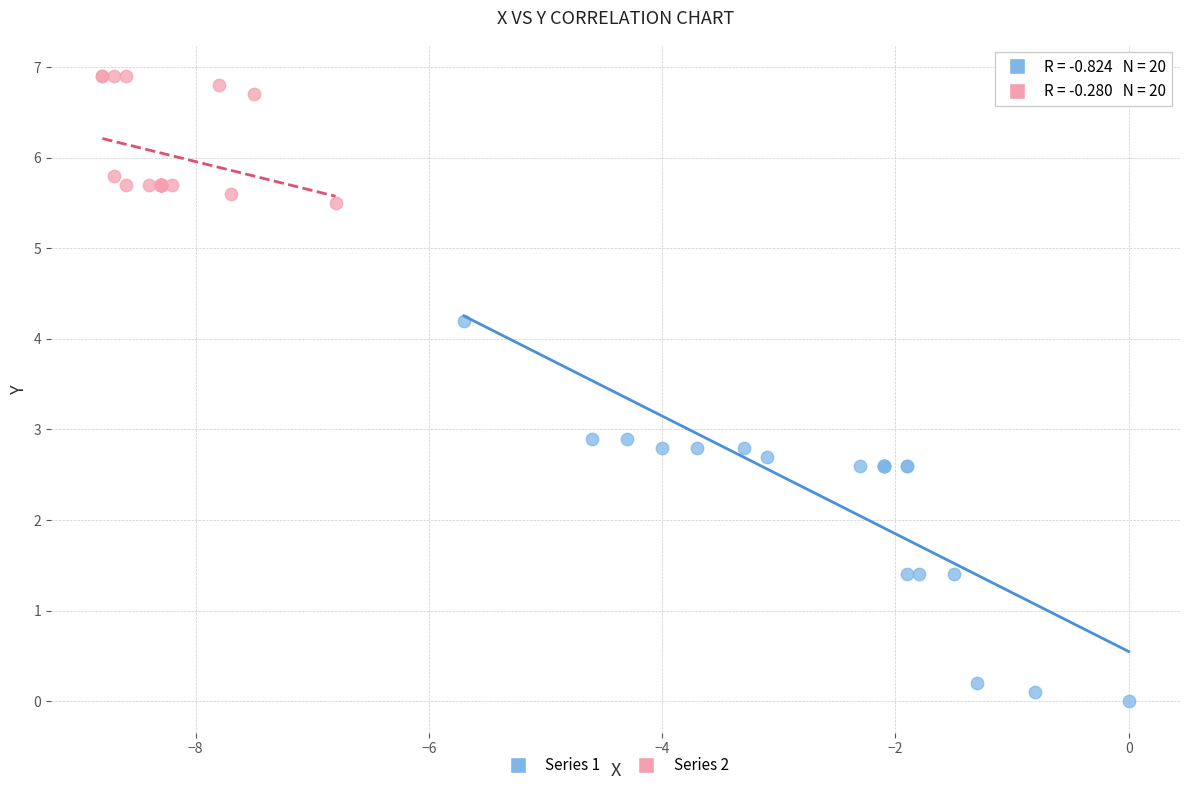

Which series has the largest Y range (max minus min)?

Series 1